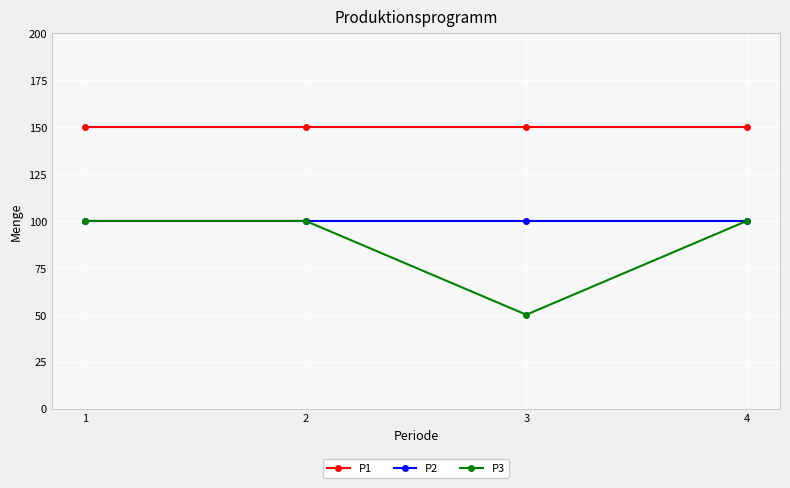

What is the spread (max minus min) of values at 1?

50